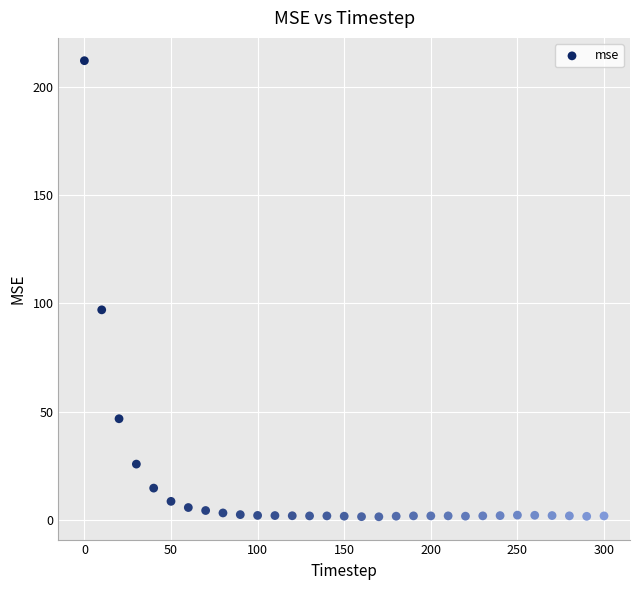

What is the range of X values (max minus min)?

300.0